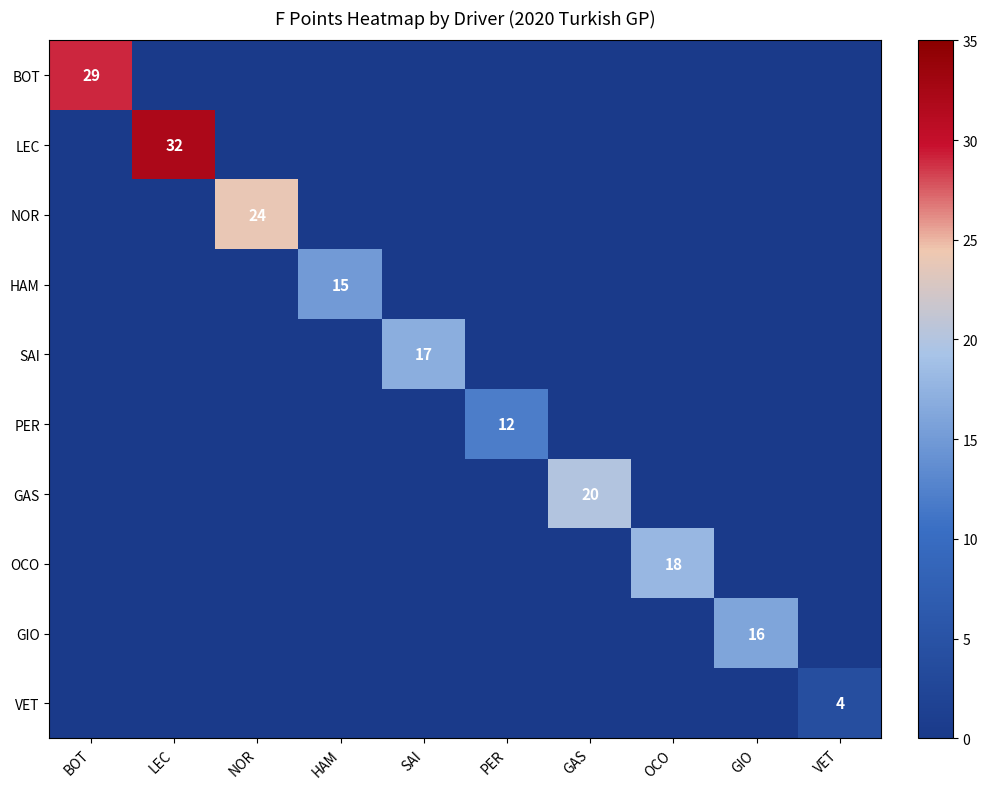

How many data points in OCO are above 0?

1